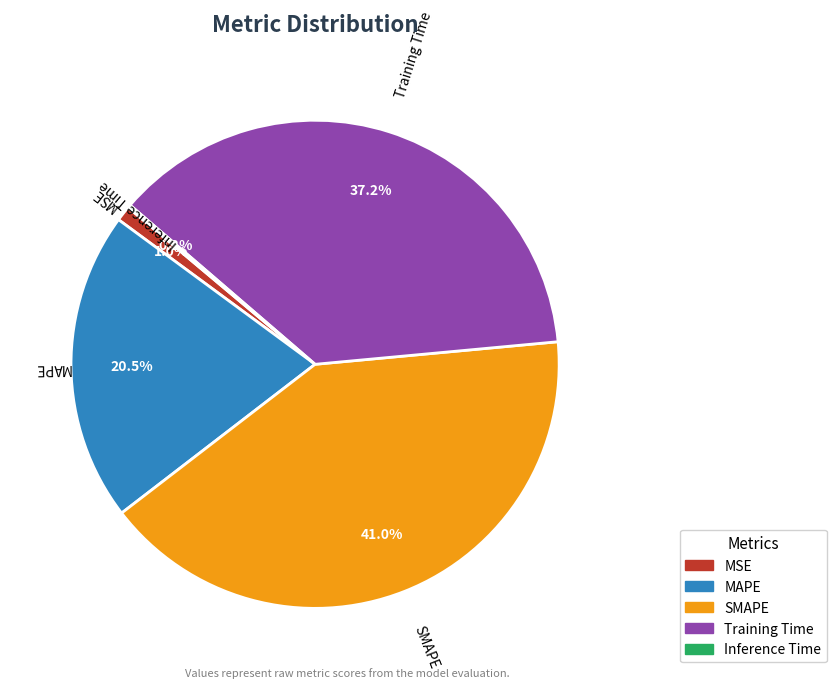

Is there any slice that represents more than half of the pie?

No